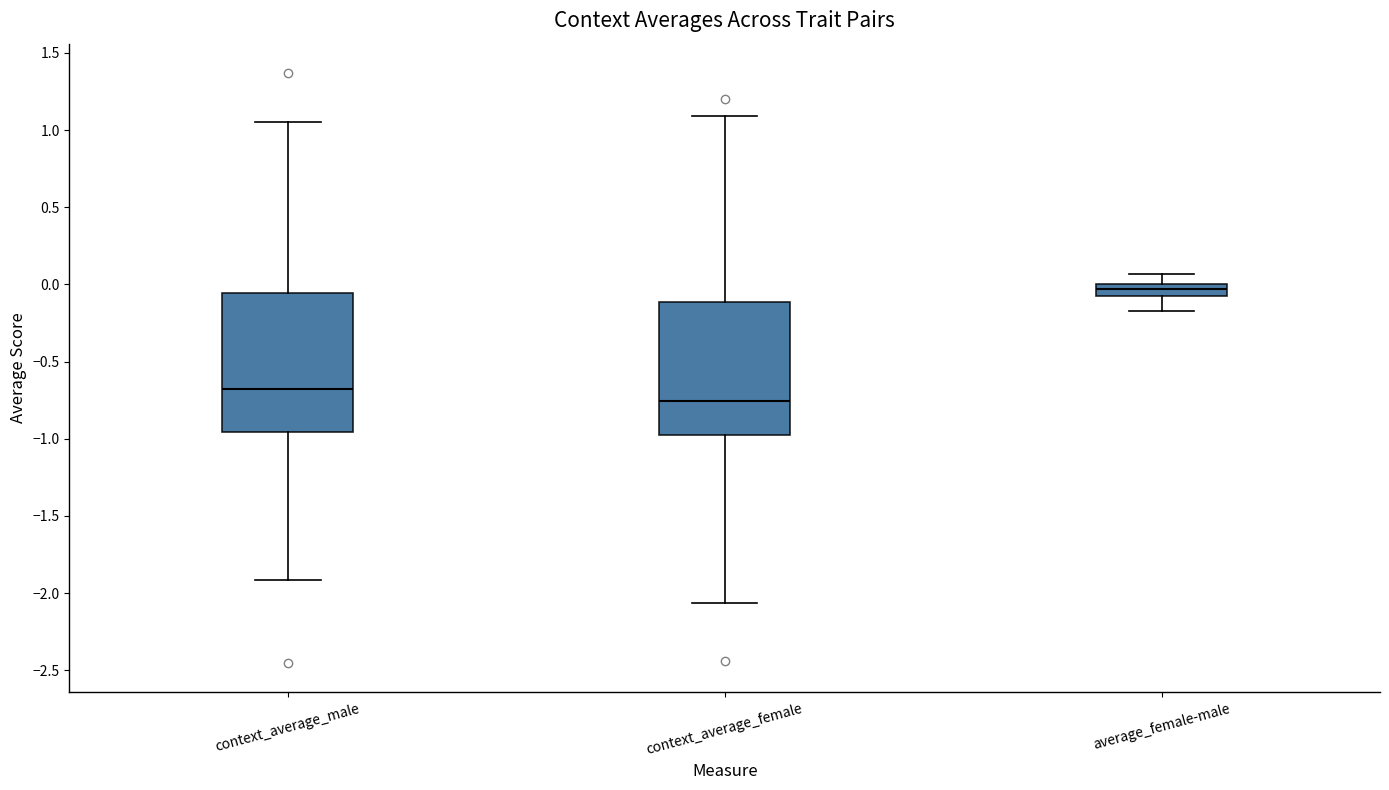

Reading left to right, transcribe this box plot: for each box, give where its median line is, the range the box spans, and where its two whiskers end, as read against the y-axis. The values are not printed on the chart, so give them approximately, as read against the axis.

context_average_male: median -0.70, box -0.95 to -0.05, whiskers -1.90 to 1.05
context_average_female: median -0.75, box -0.95 to -0.10, whiskers -2.05 to 1.10
average_female-male: median -0.05 (inside the box), box -0.05 to 0.00, whiskers -0.15 to 0.05